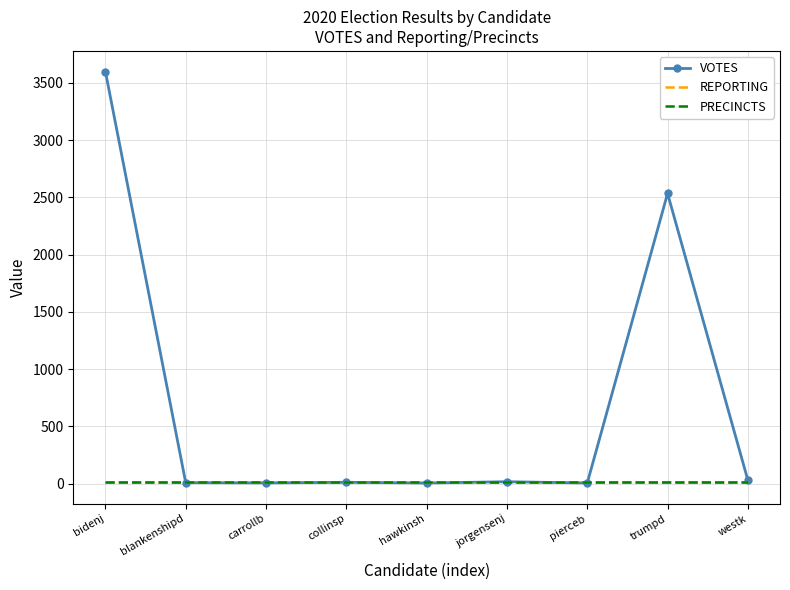

Which series has the largest total across all categories?

VOTES